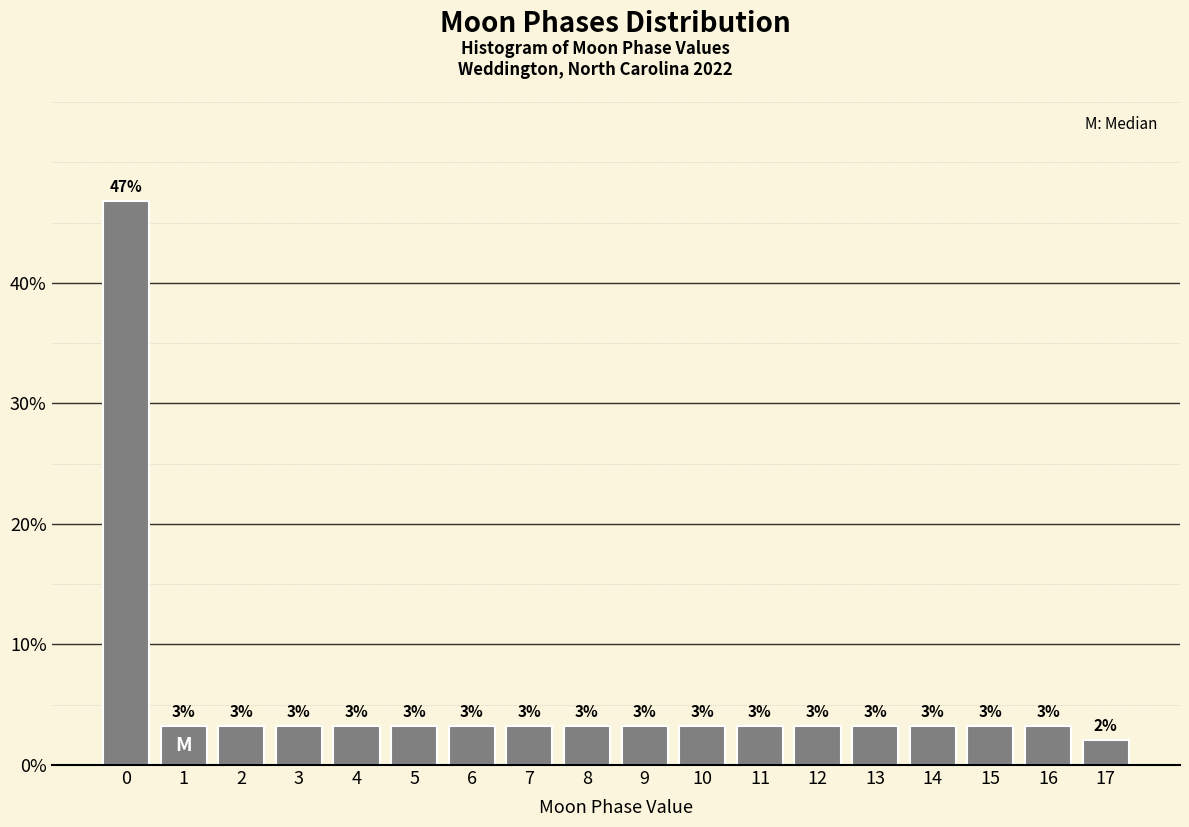

How many bars are there in total?

18